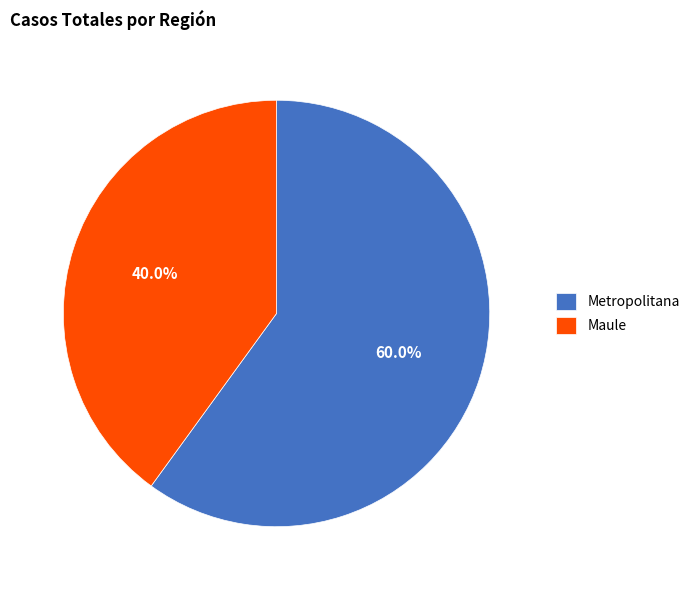

What is the largest slice in the pie chart?

Metropolitana